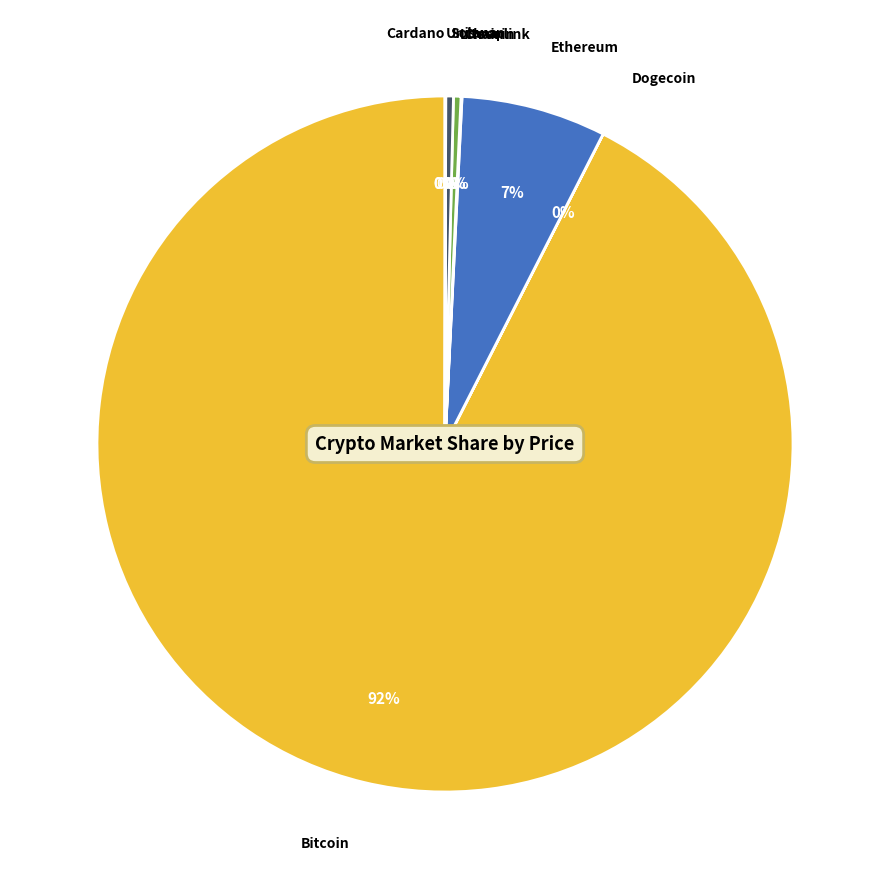

To the nearest percent, what is the combined percentage of Bitcoin and Solana?

93%